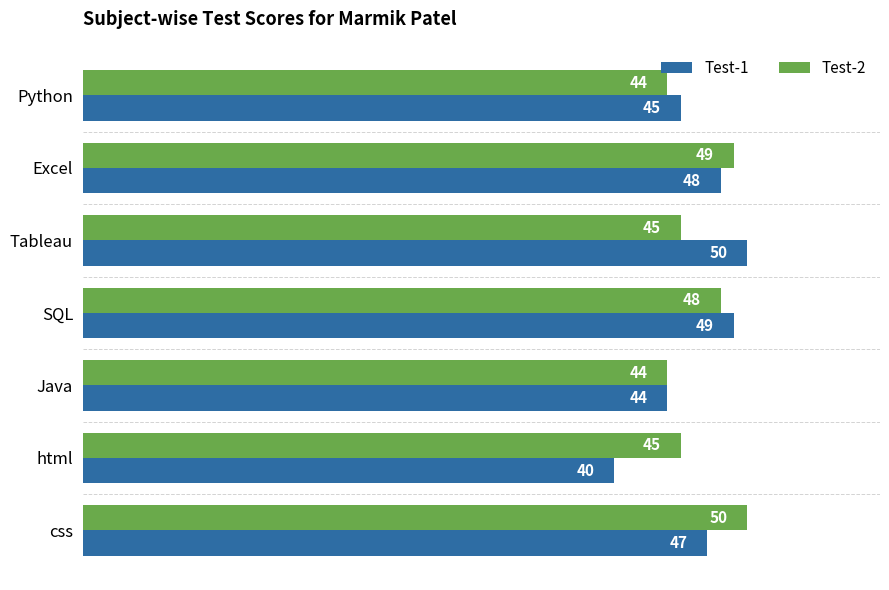

Which series has the largest total across all categories?

Test-2